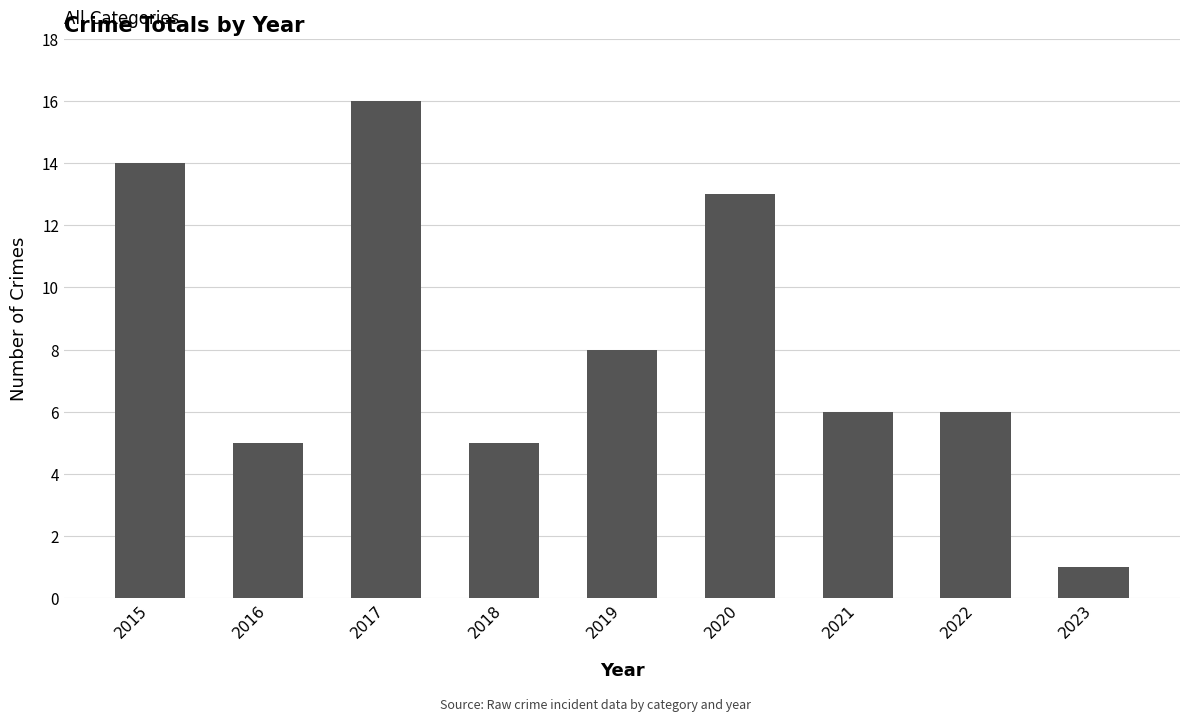

What is the average value?

8